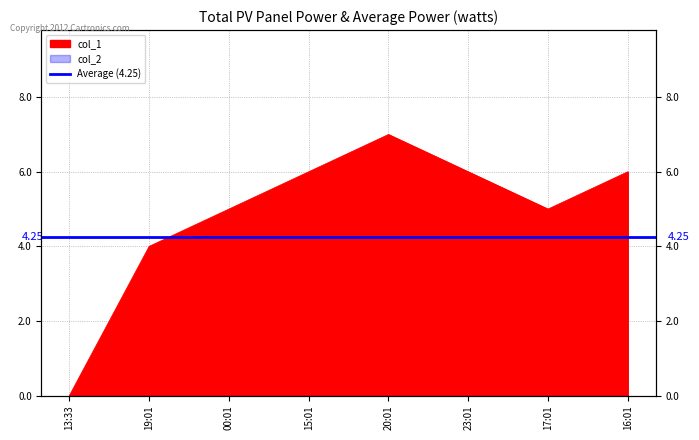

The chart shows a value of 7 at 20:01. True or false?

True